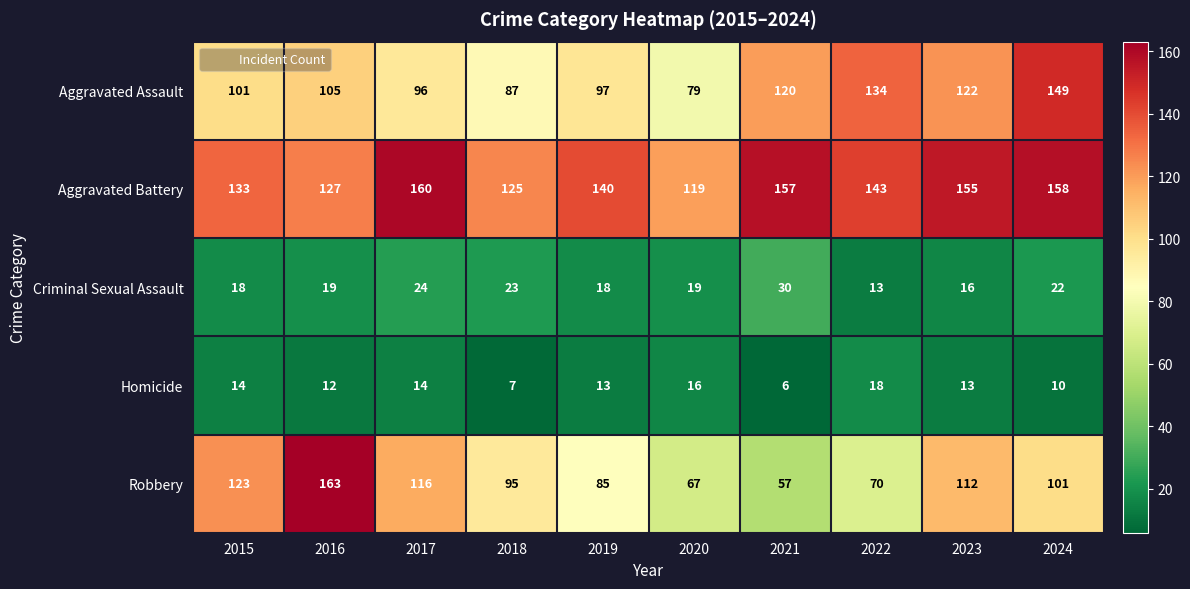

What is the difference between the maximum and second lowest values in the Robbery series?

96